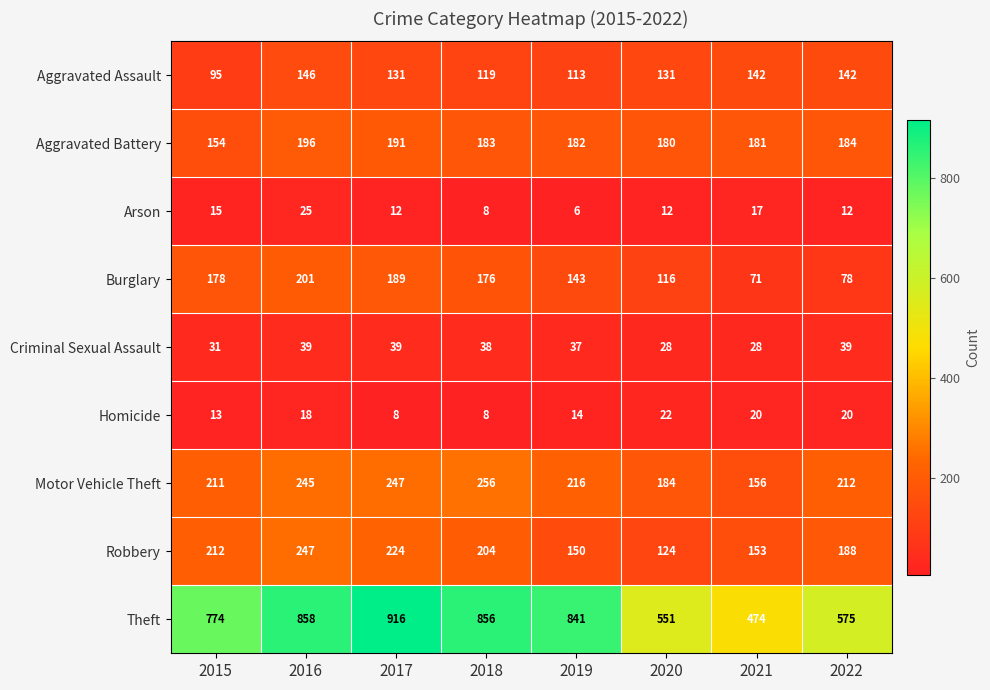

What is the average value of the Theft series?

731